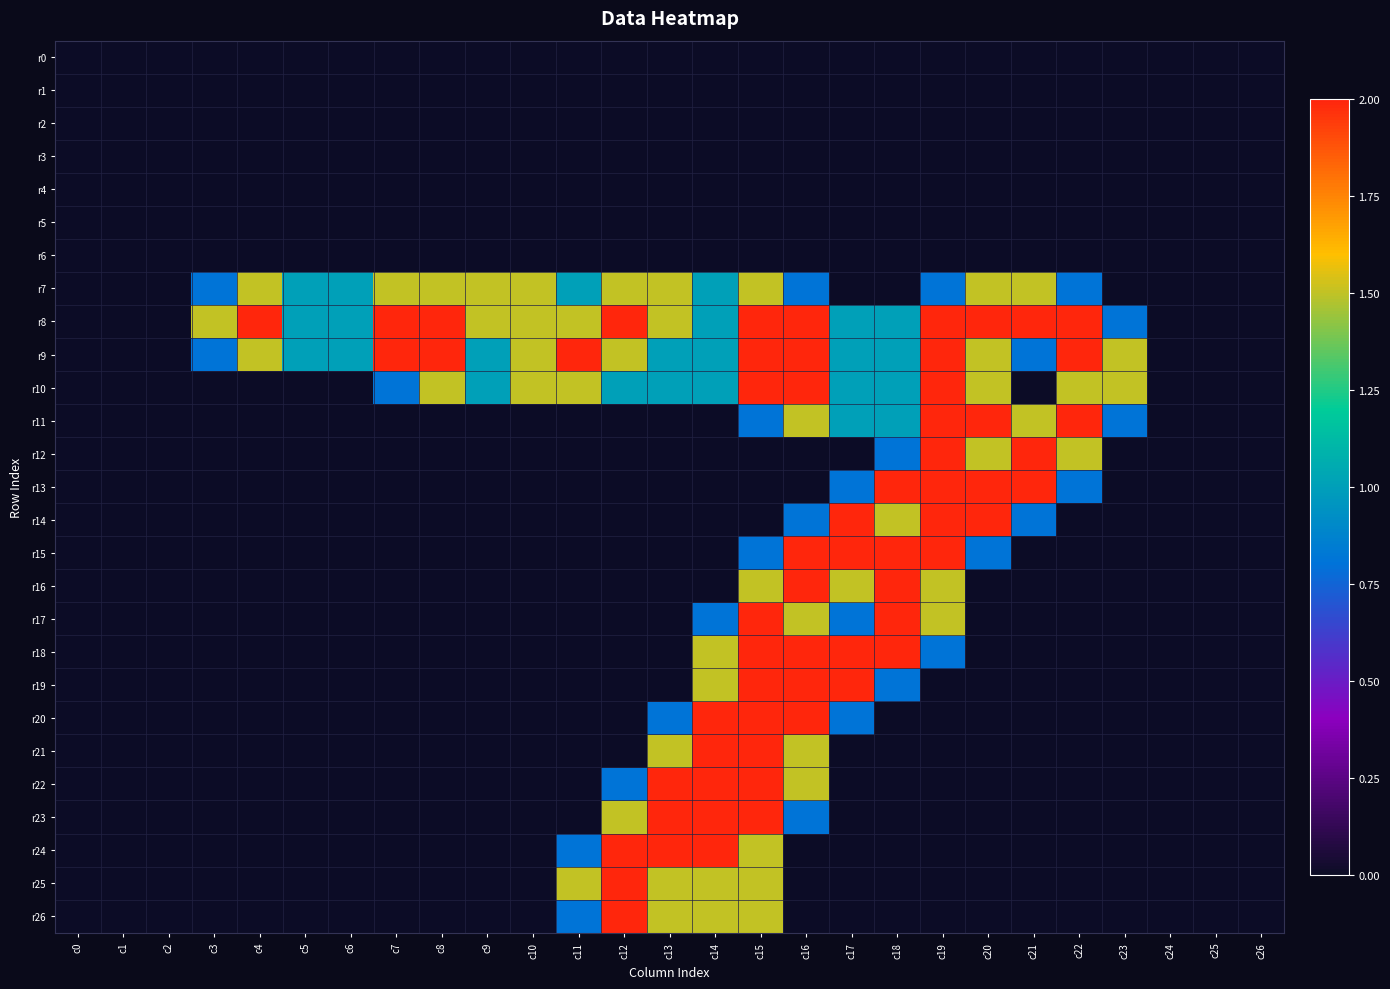

Reading right to left, extract all data points from this chart.

r0: c26=0.0	c25=0.0	c24=0.0	c23=0.0	c22=0.0	c21=0.0	c20=0.0	c19=0.0	c18=0.0	c17=0.0	c16=0.0	c15=0.0	c14=0.0	c13=0.0	c12=0.0	c11=0.0	c10=0.0	c9=0.0	c8=0.0	c7=0.0	c6=0.0	c5=0.0	c4=0.0	c3=0.0	c2=0.0	c1=0.0	c0=0.0
r1: c26=0.0	c25=0.0	c24=0.0	c23=0.0	c22=0.0	c21=0.0	c20=0.0	c19=0.0	c18=0.0	c17=0.0	c16=0.0	c15=0.0	c14=0.0	c13=0.0	c12=0.0	c11=0.0	c10=0.0	c9=0.0	c8=0.0	c7=0.0	c6=0.0	c5=0.0	c4=0.0	c3=0.0	c2=0.0	c1=0.0	c0=0.0
r2: c26=0.0	c25=0.0	c24=0.0	c23=0.0	c22=0.0	c21=0.0	c20=0.0	c19=0.0	c18=0.0	c17=0.0	c16=0.0	c15=0.0	c14=0.0	c13=0.0	c12=0.0	c11=0.0	c10=0.0	c9=0.0	c8=0.0	c7=0.0	c6=0.0	c5=0.0	c4=0.0	c3=0.0	c2=0.0	c1=0.0	c0=0.0
r3: c26=0.0	c25=0.0	c24=0.0	c23=0.0	c22=0.0	c21=0.0	c20=0.0	c19=0.0	c18=0.0	c17=0.0	c16=0.0	c15=0.0	c14=0.0	c13=0.0	c12=0.0	c11=0.0	c10=0.0	c9=0.0	c8=0.0	c7=0.0	c6=0.0	c5=0.0	c4=0.0	c3=0.0	c2=0.0	c1=0.0	c0=0.0
r4: c26=0.0	c25=0.0	c24=0.0	c23=0.0	c22=0.0	c21=0.0	c20=0.0	c19=0.0	c18=0.0	c17=0.0	c16=0.0	c15=0.0	c14=0.0	c13=0.0	c12=0.0	c11=0.0	c10=0.0	c9=0.0	c8=0.0	c7=0.0	c6=0.0	c5=0.0	c4=0.0	c3=0.0	c2=0.0	c1=0.0	c0=0.0
r5: c26=0.0	c25=0.0	c24=0.0	c23=0.0	c22=0.0	c21=0.0	c20=0.0	c19=0.0	c18=0.0	c17=0.0	c16=0.0	c15=0.0	c14=0.0	c13=0.0	c12=0.0	c11=0.0	c10=0.0	c9=0.0	c8=0.0	c7=0.0	c6=0.0	c5=0.0	c4=0.0	c3=0.0	c2=0.0	c1=0.0	c0=0.0
r6: c26=0.0	c25=0.0	c24=0.0	c23=0.0	c22=0.0	c21=0.0	c20=0.0	c19=0.0	c18=0.0	c17=0.0	c16=0.0	c15=0.0	c14=0.0	c13=0.0	c12=0.0	c11=0.0	c10=0.0	c9=0.0	c8=0.0	c7=0.0	c6=0.0	c5=0.0	c4=0.0	c3=0.0	c2=0.0	c1=0.0	c0=0.0
r7: c26=0.0	c25=0.0	c24=0.0	c23=0.0	c22=0.8	c21=1.5	c20=1.5	c19=0.8	c18=0.0	c17=0.0	c16=0.8	c15=1.5	c14=1.0	c13=1.5	c12=1.5	c11=1.0	c10=1.5	c9=1.5	c8=1.5	c7=1.5	c6=1.0	c5=1.0	c4=1.5	c3=0.8	c2=0.0	c1=0.0	c0=0.0
r8: c26=0.0	c25=0.0	c24=0.0	c23=0.8	c22=2.0	c21=2.0	c20=2.0	c19=2.0	c18=1.0	c17=1.0	c16=2.0	c15=2.0	c14=1.0	c13=1.5	c12=2.0	c11=1.5	c10=1.5	c9=1.5	c8=2.0	c7=2.0	c6=1.0	c5=1.0	c4=2.0	c3=1.5	c2=0.0	c1=0.0	c0=0.0
r9: c26=0.0	c25=0.0	c24=0.0	c23=1.5	c22=2.0	c21=0.8	c20=1.5	c19=2.0	c18=1.0	c17=1.0	c16=2.0	c15=2.0	c14=1.0	c13=1.0	c12=1.5	c11=2.0	c10=1.5	c9=1.0	c8=2.0	c7=2.0	c6=1.0	c5=1.0	c4=1.5	c3=0.8	c2=0.0	c1=0.0	c0=0.0
r10: c26=0.0	c25=0.0	c24=0.0	c23=1.5	c22=1.5	c21=0.0	c20=1.5	c19=2.0	c18=1.0	c17=1.0	c16=2.0	c15=2.0	c14=1.0	c13=1.0	c12=1.0	c11=1.5	c10=1.5	c9=1.0	c8=1.5	c7=0.8	c6=0.0	c5=0.0	c4=0.0	c3=0.0	c2=0.0	c1=0.0	c0=0.0
r11: c26=0.0	c25=0.0	c24=0.0	c23=0.8	c22=2.0	c21=1.5	c20=2.0	c19=2.0	c18=1.0	c17=1.0	c16=1.5	c15=0.8	c14=0.0	c13=0.0	c12=0.0	c11=0.0	c10=0.0	c9=0.0	c8=0.0	c7=0.0	c6=0.0	c5=0.0	c4=0.0	c3=0.0	c2=0.0	c1=0.0	c0=0.0
r12: c26=0.0	c25=0.0	c24=0.0	c23=0.0	c22=1.5	c21=2.0	c20=1.5	c19=2.0	c18=0.8	c17=0.0	c16=0.0	c15=0.0	c14=0.0	c13=0.0	c12=0.0	c11=0.0	c10=0.0	c9=0.0	c8=0.0	c7=0.0	c6=0.0	c5=0.0	c4=0.0	c3=0.0	c2=0.0	c1=0.0	c0=0.0
r13: c26=0.0	c25=0.0	c24=0.0	c23=0.0	c22=0.8	c21=2.0	c20=2.0	c19=2.0	c18=2.0	c17=0.8	c16=0.0	c15=0.0	c14=0.0	c13=0.0	c12=0.0	c11=0.0	c10=0.0	c9=0.0	c8=0.0	c7=0.0	c6=0.0	c5=0.0	c4=0.0	c3=0.0	c2=0.0	c1=0.0	c0=0.0
r14: c26=0.0	c25=0.0	c24=0.0	c23=0.0	c22=0.0	c21=0.8	c20=2.0	c19=2.0	c18=1.5	c17=2.0	c16=0.8	c15=0.0	c14=0.0	c13=0.0	c12=0.0	c11=0.0	c10=0.0	c9=0.0	c8=0.0	c7=0.0	c6=0.0	c5=0.0	c4=0.0	c3=0.0	c2=0.0	c1=0.0	c0=0.0
r15: c26=0.0	c25=0.0	c24=0.0	c23=0.0	c22=0.0	c21=0.0	c20=0.8	c19=2.0	c18=2.0	c17=2.0	c16=2.0	c15=0.8	c14=0.0	c13=0.0	c12=0.0	c11=0.0	c10=0.0	c9=0.0	c8=0.0	c7=0.0	c6=0.0	c5=0.0	c4=0.0	c3=0.0	c2=0.0	c1=0.0	c0=0.0
r16: c26=0.0	c25=0.0	c24=0.0	c23=0.0	c22=0.0	c21=0.0	c20=0.0	c19=1.5	c18=2.0	c17=1.5	c16=2.0	c15=1.5	c14=0.0	c13=0.0	c12=0.0	c11=0.0	c10=0.0	c9=0.0	c8=0.0	c7=0.0	c6=0.0	c5=0.0	c4=0.0	c3=0.0	c2=0.0	c1=0.0	c0=0.0
r17: c26=0.0	c25=0.0	c24=0.0	c23=0.0	c22=0.0	c21=0.0	c20=0.0	c19=1.5	c18=2.0	c17=0.8	c16=1.5	c15=2.0	c14=0.8	c13=0.0	c12=0.0	c11=0.0	c10=0.0	c9=0.0	c8=0.0	c7=0.0	c6=0.0	c5=0.0	c4=0.0	c3=0.0	c2=0.0	c1=0.0	c0=0.0
r18: c26=0.0	c25=0.0	c24=0.0	c23=0.0	c22=0.0	c21=0.0	c20=0.0	c19=0.8	c18=2.0	c17=2.0	c16=2.0	c15=2.0	c14=1.5	c13=0.0	c12=0.0	c11=0.0	c10=0.0	c9=0.0	c8=0.0	c7=0.0	c6=0.0	c5=0.0	c4=0.0	c3=0.0	c2=0.0	c1=0.0	c0=0.0
r19: c26=0.0	c25=0.0	c24=0.0	c23=0.0	c22=0.0	c21=0.0	c20=0.0	c19=0.0	c18=0.8	c17=2.0	c16=2.0	c15=2.0	c14=1.5	c13=0.0	c12=0.0	c11=0.0	c10=0.0	c9=0.0	c8=0.0	c7=0.0	c6=0.0	c5=0.0	c4=0.0	c3=0.0	c2=0.0	c1=0.0	c0=0.0
r20: c26=0.0	c25=0.0	c24=0.0	c23=0.0	c22=0.0	c21=0.0	c20=0.0	c19=0.0	c18=0.0	c17=0.8	c16=2.0	c15=2.0	c14=2.0	c13=0.8	c12=0.0	c11=0.0	c10=0.0	c9=0.0	c8=0.0	c7=0.0	c6=0.0	c5=0.0	c4=0.0	c3=0.0	c2=0.0	c1=0.0	c0=0.0
r21: c26=0.0	c25=0.0	c24=0.0	c23=0.0	c22=0.0	c21=0.0	c20=0.0	c19=0.0	c18=0.0	c17=0.0	c16=1.5	c15=2.0	c14=2.0	c13=1.5	c12=0.0	c11=0.0	c10=0.0	c9=0.0	c8=0.0	c7=0.0	c6=0.0	c5=0.0	c4=0.0	c3=0.0	c2=0.0	c1=0.0	c0=0.0
r22: c26=0.0	c25=0.0	c24=0.0	c23=0.0	c22=0.0	c21=0.0	c20=0.0	c19=0.0	c18=0.0	c17=0.0	c16=1.5	c15=2.0	c14=2.0	c13=2.0	c12=0.8	c11=0.0	c10=0.0	c9=0.0	c8=0.0	c7=0.0	c6=0.0	c5=0.0	c4=0.0	c3=0.0	c2=0.0	c1=0.0	c0=0.0
r23: c26=0.0	c25=0.0	c24=0.0	c23=0.0	c22=0.0	c21=0.0	c20=0.0	c19=0.0	c18=0.0	c17=0.0	c16=0.8	c15=2.0	c14=2.0	c13=2.0	c12=1.5	c11=0.0	c10=0.0	c9=0.0	c8=0.0	c7=0.0	c6=0.0	c5=0.0	c4=0.0	c3=0.0	c2=0.0	c1=0.0	c0=0.0
r24: c26=0.0	c25=0.0	c24=0.0	c23=0.0	c22=0.0	c21=0.0	c20=0.0	c19=0.0	c18=0.0	c17=0.0	c16=0.0	c15=1.5	c14=2.0	c13=2.0	c12=2.0	c11=0.8	c10=0.0	c9=0.0	c8=0.0	c7=0.0	c6=0.0	c5=0.0	c4=0.0	c3=0.0	c2=0.0	c1=0.0	c0=0.0
r25: c26=0.0	c25=0.0	c24=0.0	c23=0.0	c22=0.0	c21=0.0	c20=0.0	c19=0.0	c18=0.0	c17=0.0	c16=0.0	c15=1.5	c14=1.5	c13=1.5	c12=2.0	c11=1.5	c10=0.0	c9=0.0	c8=0.0	c7=0.0	c6=0.0	c5=0.0	c4=0.0	c3=0.0	c2=0.0	c1=0.0	c0=0.0
r26: c26=0.0	c25=0.0	c24=0.0	c23=0.0	c22=0.0	c21=0.0	c20=0.0	c19=0.0	c18=0.0	c17=0.0	c16=0.0	c15=1.5	c14=1.5	c13=1.5	c12=2.0	c11=0.8	c10=0.0	c9=0.0	c8=0.0	c7=0.0	c6=0.0	c5=0.0	c4=0.0	c3=0.0	c2=0.0	c1=0.0	c0=0.0